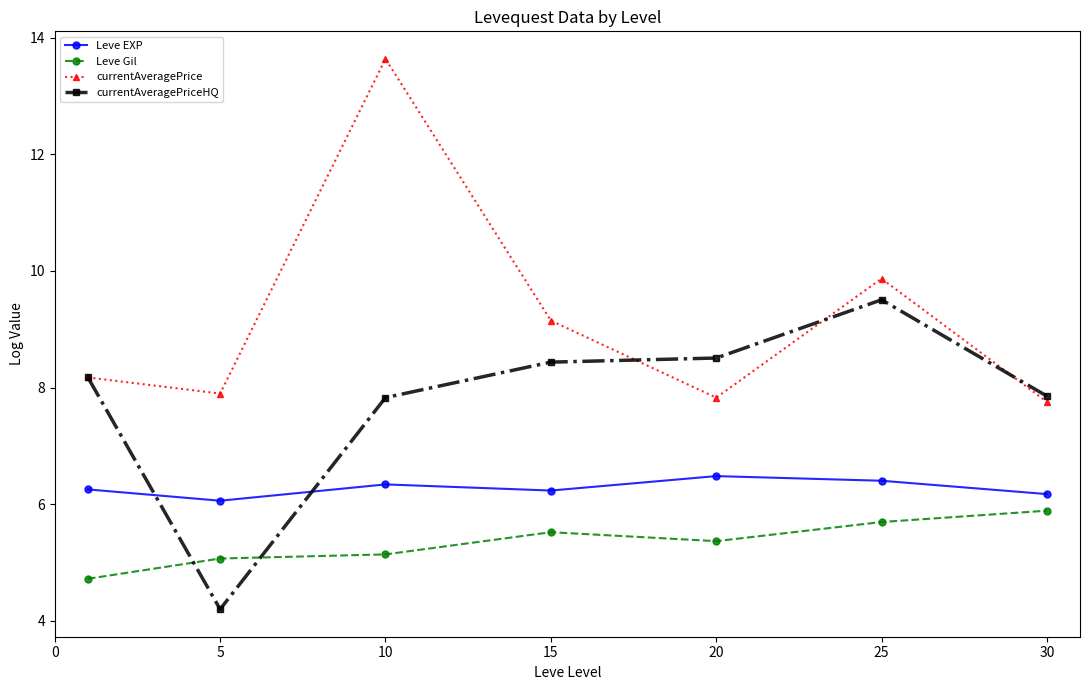

True or false: currentAveragePriceHQ has more than 0 points higher than both neighbors.

True